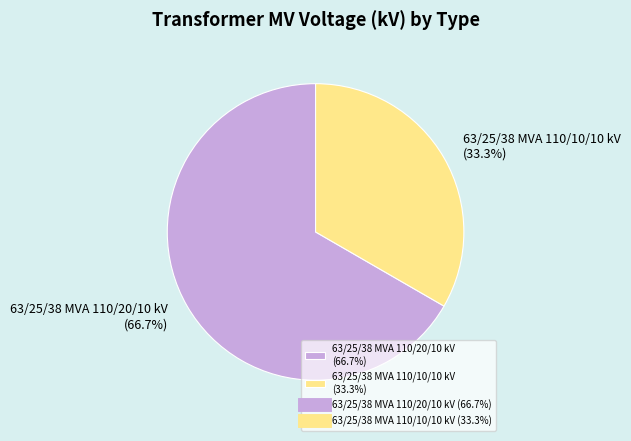

Which slice is the largest?

63/25/38 MVA 110/20/10 kV